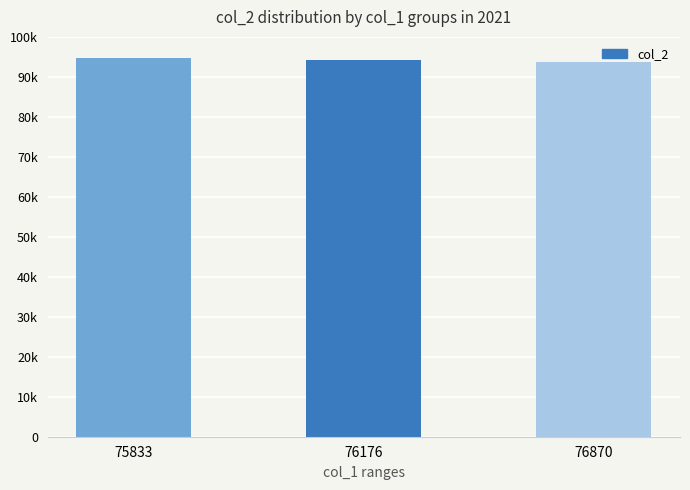

Are the bars horizontal?

No